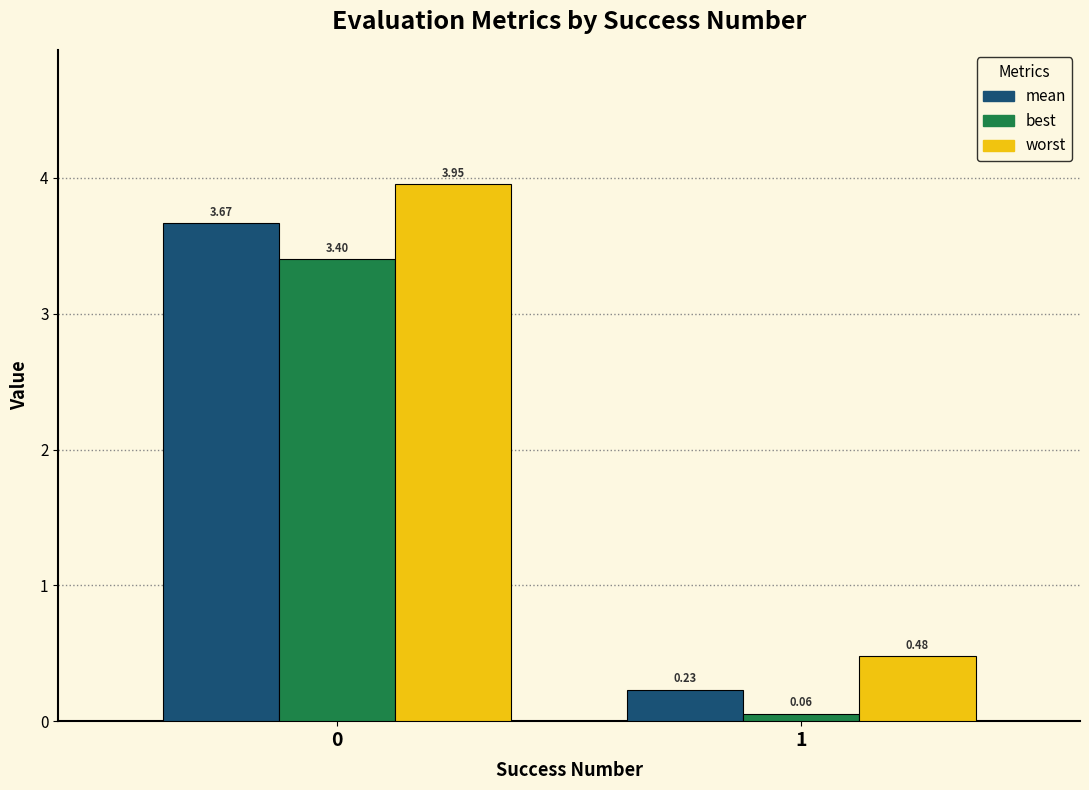

Rank the categories by mean value from highest to lowest.

0, 1